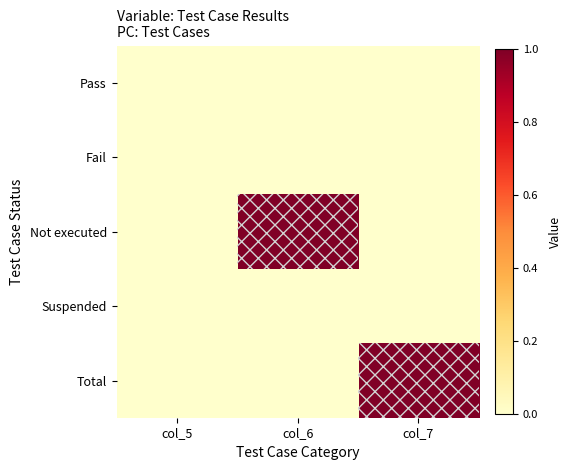

Which has a higher value, col_7 or col_6?

col_7